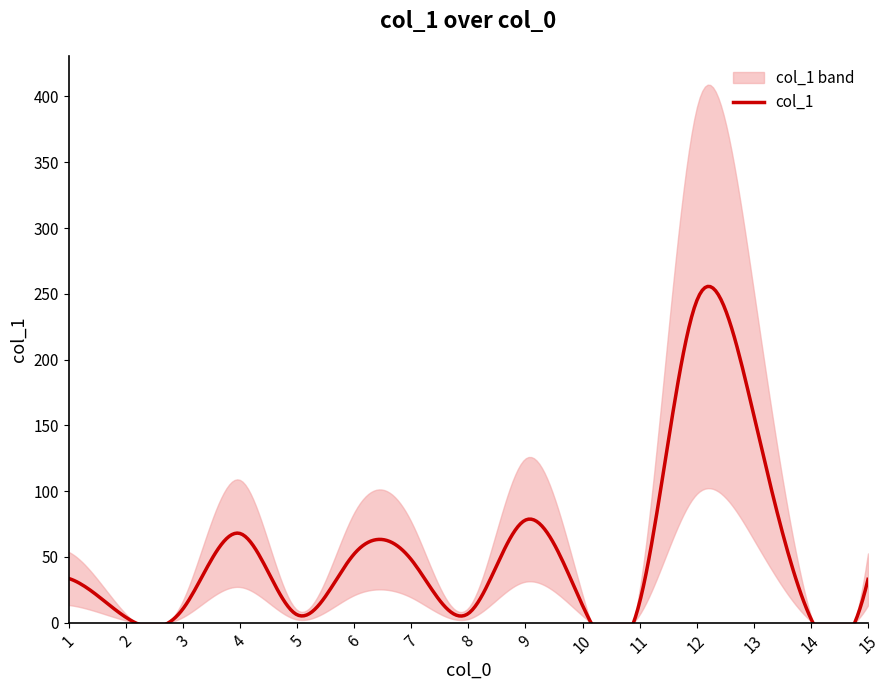

Count the number of data series in this chart.

1